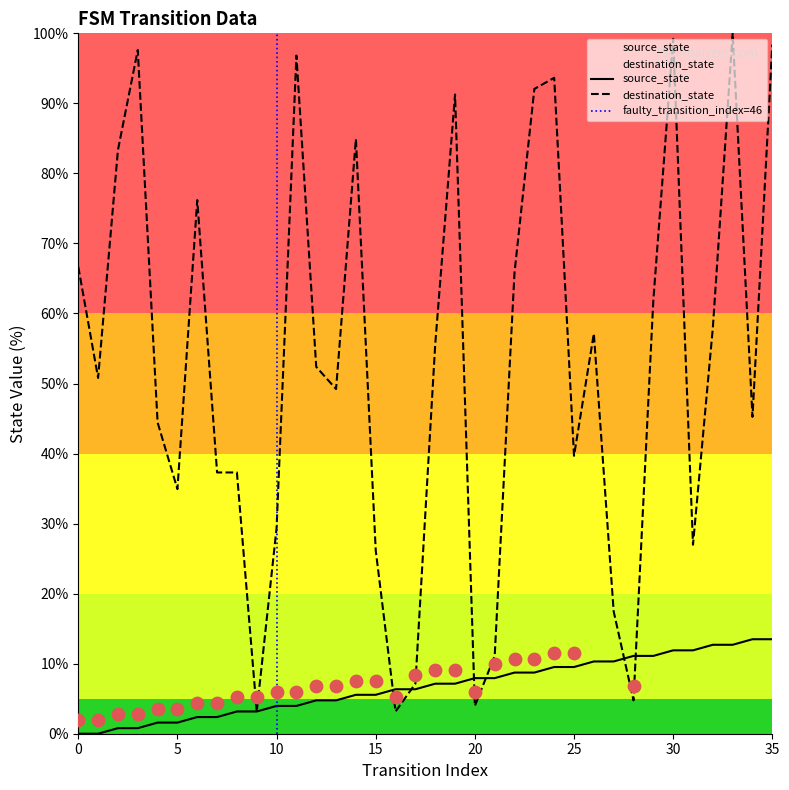

Is the value of destination_state at 21 greater than the value of source_state at 16?

Yes